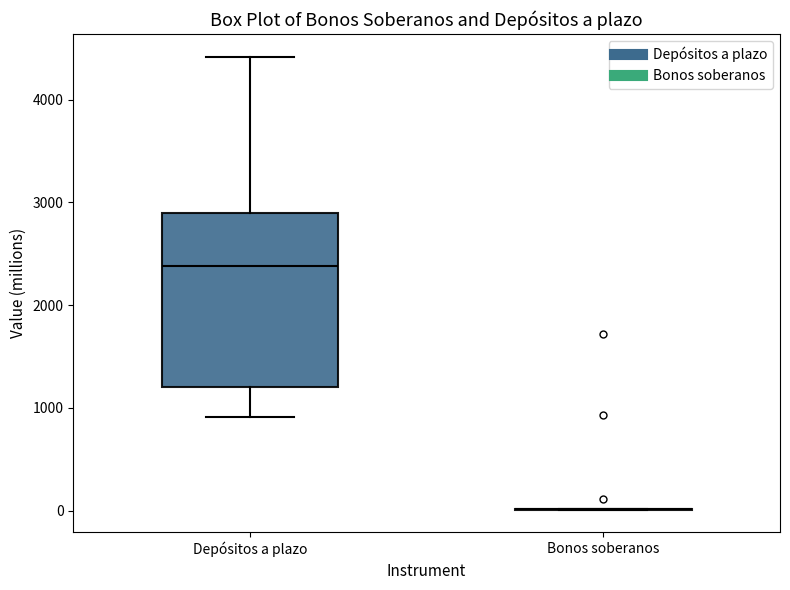

Where does the median line of the box for Depósitos a plazo sit on the y-axis? The values are not printed on the chart, so give them approximately, as read against the axis.

2400